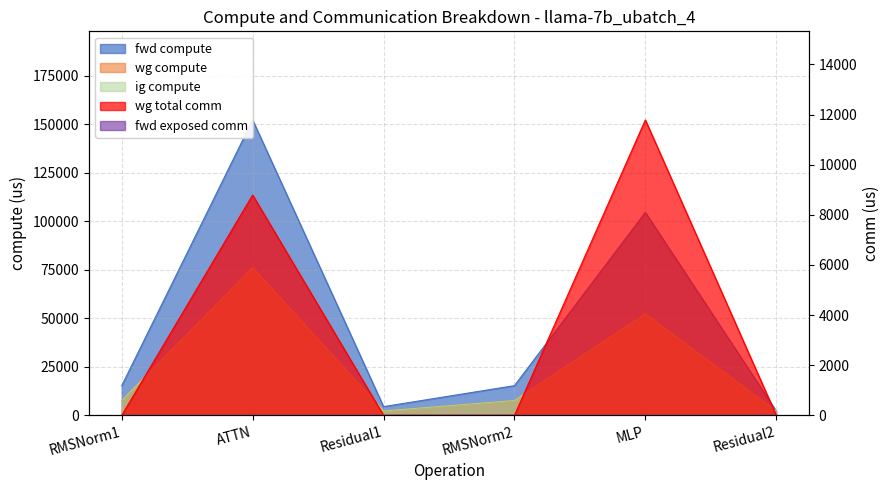

Reading right to left, list all the values displayed in this chart.

fwd compute: Residual2=2242.6	MLP=104519.9	RMSNorm2=15292.6	Residual1=4485.1	ATTN=152163.9	RMSNorm1=15292.6
wg compute: Residual2=2242.6	MLP=52259.9	RMSNorm2=7646.3	Residual1=2242.6	ATTN=76081.9	RMSNorm1=7646.3
ig compute: Residual2=2242.6	MLP=52259.9	RMSNorm2=7646.3	Residual1=2242.6	ATTN=76081.9	RMSNorm1=7646.3
wg total comm: Residual2=0.0	MLP=11785.3	RMSNorm2=0.0	Residual1=0.0	ATTN=8790.9	RMSNorm1=0.0